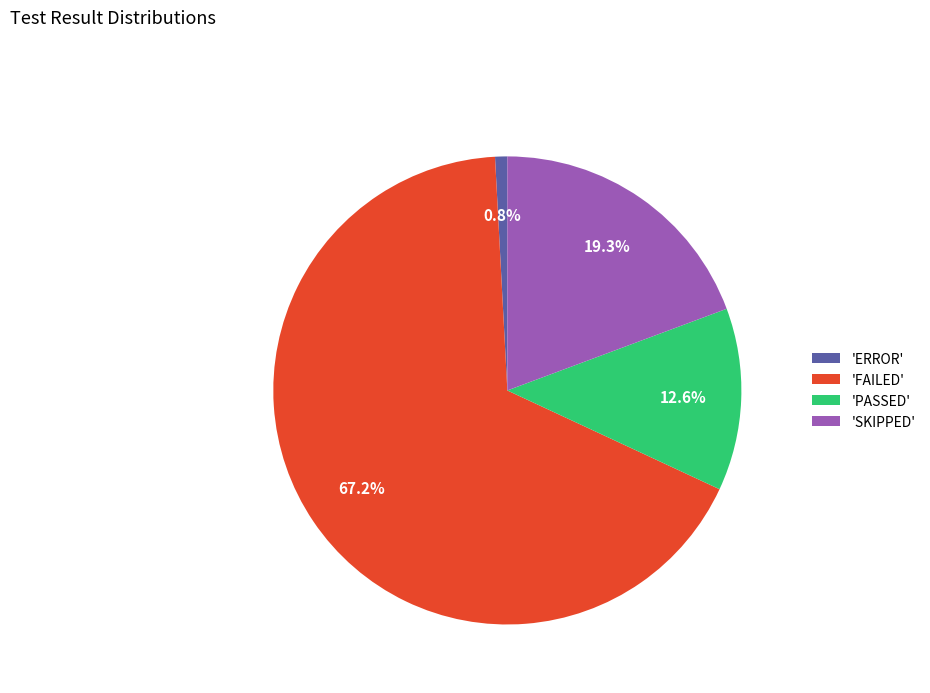

What is the smallest slice in the pie chart?

'ERROR'